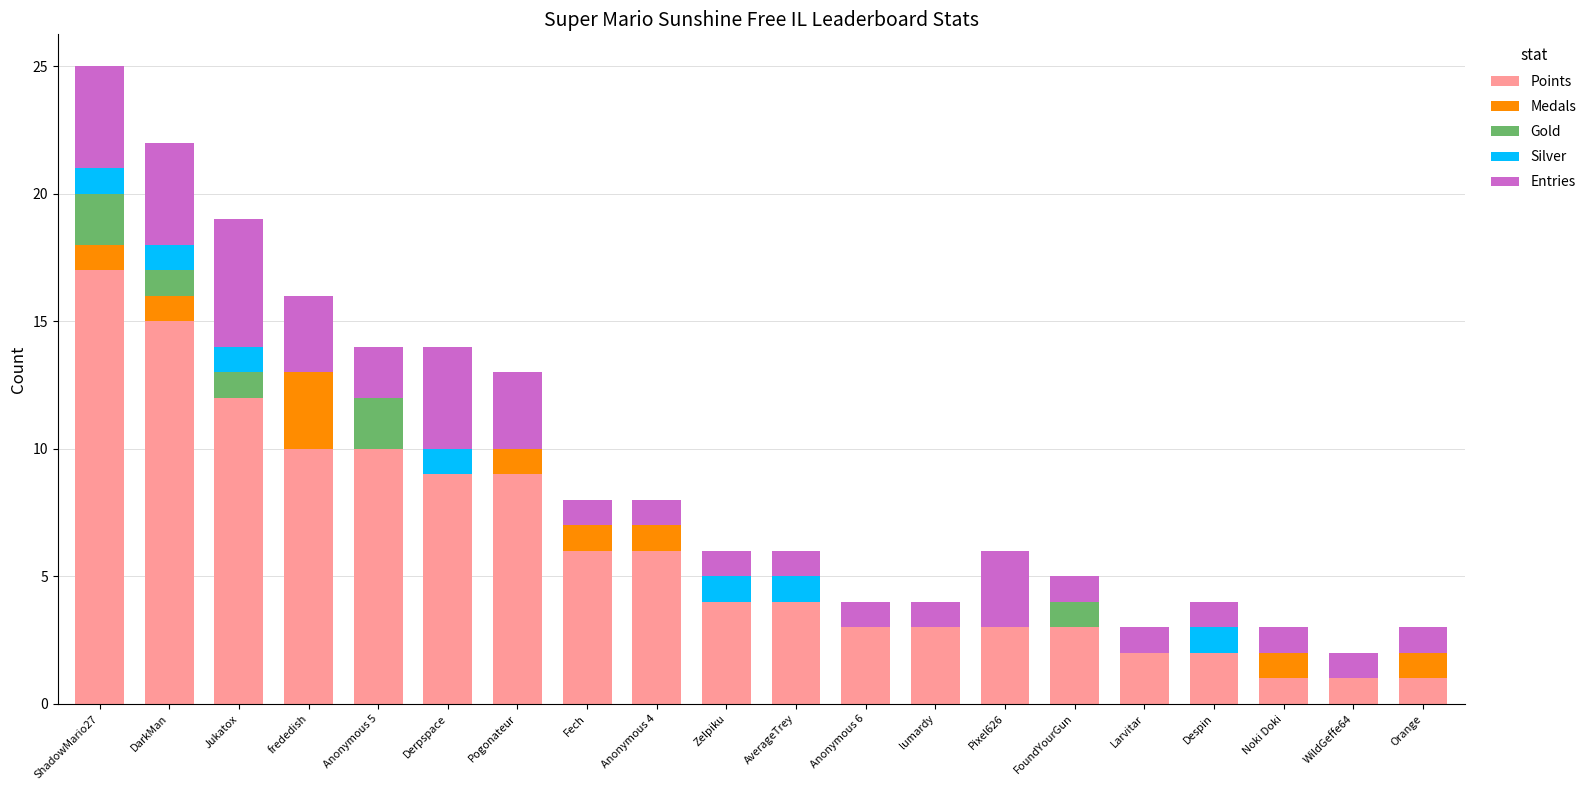

True or false: Points has a value of 3 at Anonymous 6.

True